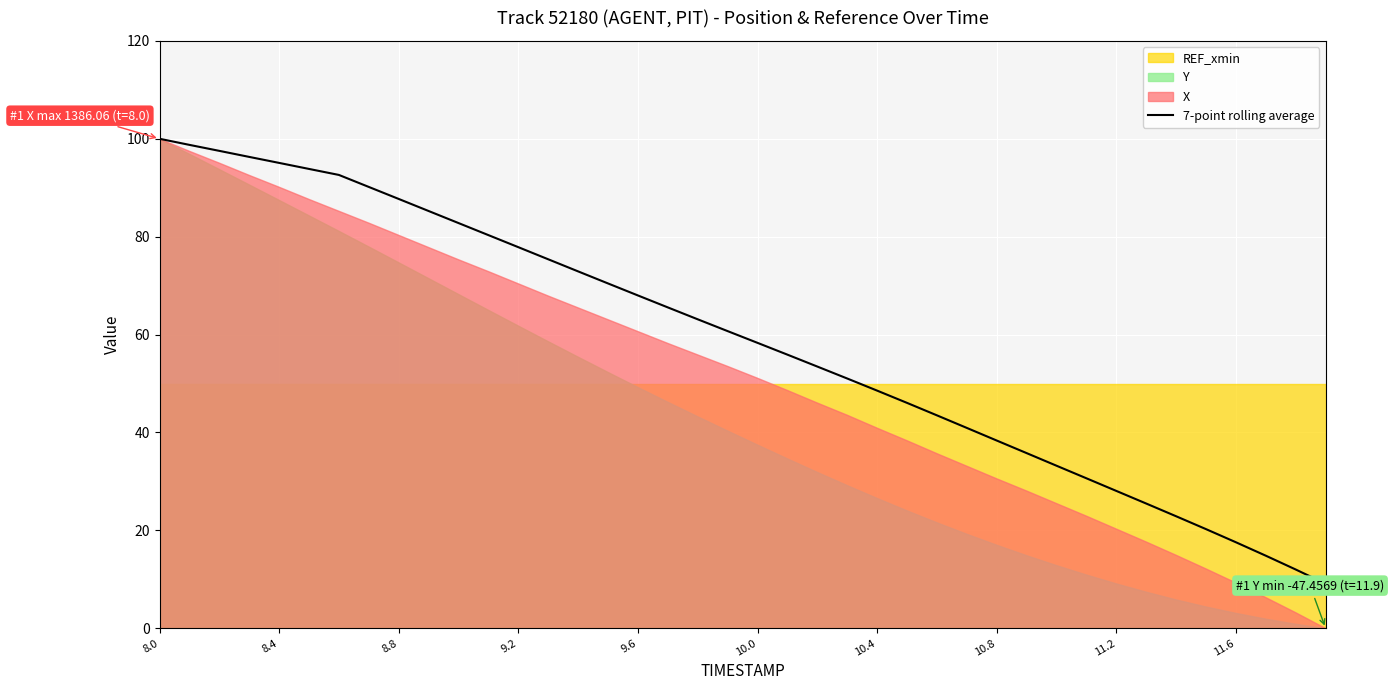

How many data points does each series have?

40